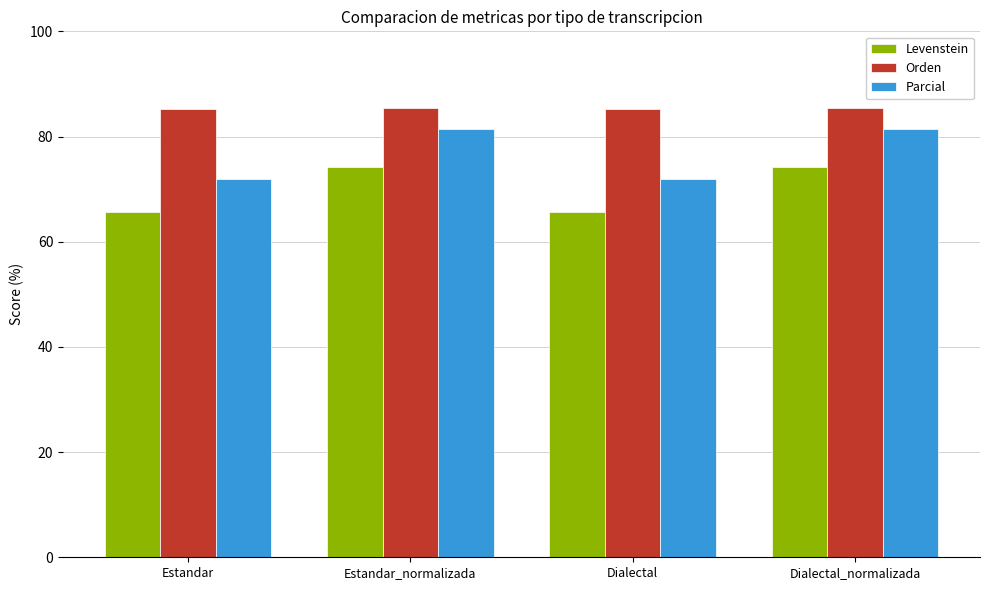

At Estandar_normalizada, list the series in order from largest to smallest.

Orden, Parcial, Levenstein